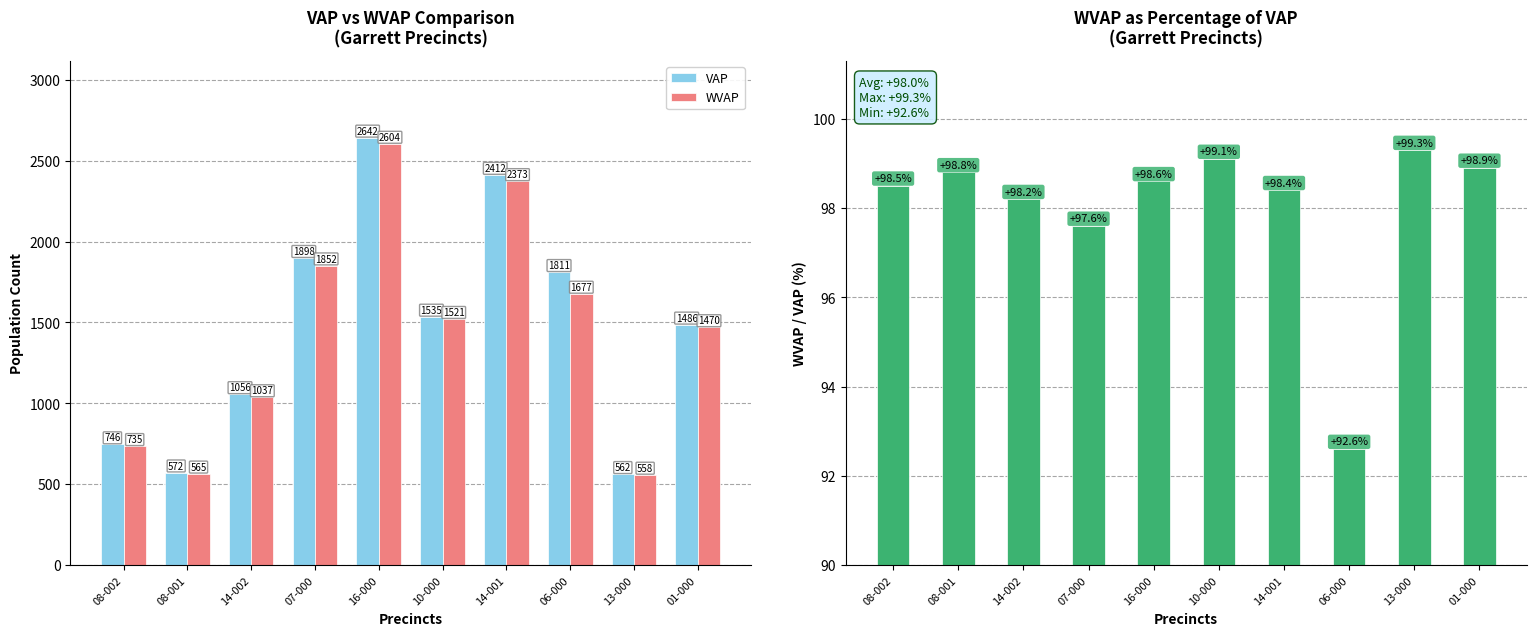

What is the sum of the VAP values at 14-002 and 16-000?

3698